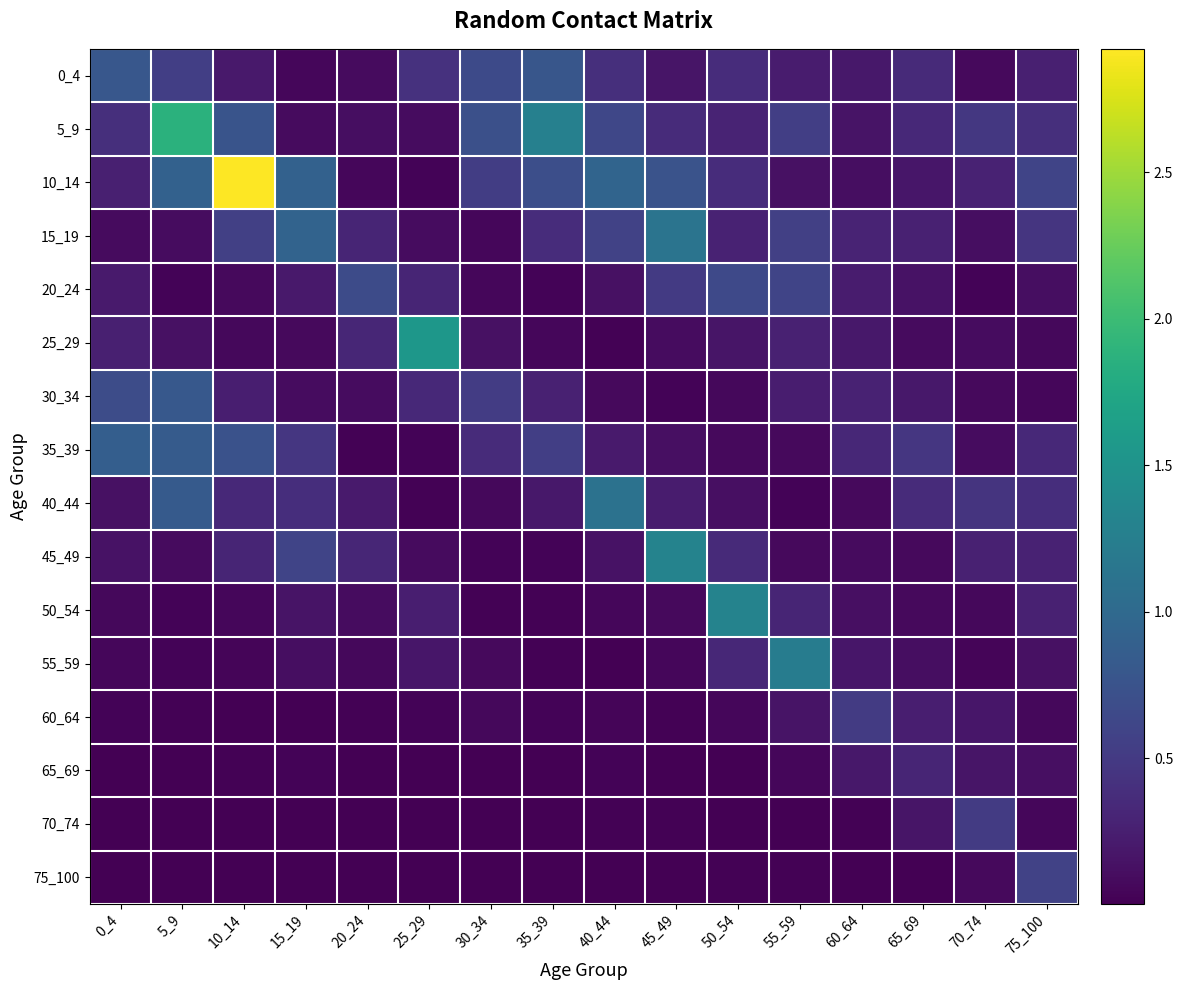

Reading left to right, transcribe all the data shown in this chart.

0_4: 0_4=0.8	5_9=0.5	10_14=0.2	15_19=0.1	20_24=0.1	25_29=0.4	30_34=0.7	35_39=0.8	40_44=0.4	45_49=0.2	50_54=0.4	55_59=0.2	60_64=0.2	65_69=0.4	70_74=0.1	75_100=0.3
5_9: 0_4=0.4	5_9=1.9	10_14=0.8	15_19=0.1	20_24=0.1	25_29=0.1	30_34=0.7	35_39=1.3	40_44=0.6	45_49=0.4	50_54=0.3	55_59=0.5	60_64=0.2	65_69=0.3	70_74=0.5	75_100=0.4
10_14: 0_4=0.3	5_9=0.9	10_14=2.9	15_19=0.9	20_24=0.1	25_29=0.0	30_34=0.5	35_39=0.7	40_44=0.9	45_49=0.8	50_54=0.4	55_59=0.1	60_64=0.1	65_69=0.2	70_74=0.3	75_100=0.6
15_19: 0_4=0.1	5_9=0.1	10_14=0.6	15_19=0.9	20_24=0.3	25_29=0.1	30_34=0.1	35_39=0.4	40_44=0.6	45_49=1.1	50_54=0.3	55_59=0.5	60_64=0.3	65_69=0.3	70_74=0.1	75_100=0.5
20_24: 0_4=0.2	5_9=0.0	10_14=0.1	15_19=0.2	20_24=0.7	25_29=0.3	30_34=0.1	35_39=0.0	40_44=0.1	45_49=0.5	50_54=0.6	55_59=0.6	60_64=0.2	65_69=0.1	70_74=0.0	75_100=0.1
25_29: 0_4=0.3	5_9=0.1	10_14=0.1	15_19=0.1	20_24=0.3	25_29=1.5	30_34=0.1	35_39=0.1	40_44=0.0	45_49=0.1	50_54=0.2	55_59=0.3	60_64=0.2	65_69=0.1	70_74=0.1	75_100=0.1
30_34: 0_4=0.7	5_9=0.8	10_14=0.2	15_19=0.1	20_24=0.1	25_29=0.3	30_34=0.5	35_39=0.3	40_44=0.1	45_49=0.0	50_54=0.1	55_59=0.2	60_64=0.3	65_69=0.2	70_74=0.1	75_100=0.1
35_39: 0_4=0.9	5_9=0.8	10_14=0.7	15_19=0.5	20_24=0.0	25_29=0.0	30_34=0.4	35_39=0.5	40_44=0.2	45_49=0.1	50_54=0.1	55_59=0.1	60_64=0.3	65_69=0.5	70_74=0.1	75_100=0.3
40_44: 0_4=0.1	5_9=0.8	10_14=0.3	15_19=0.4	20_24=0.2	25_29=0.0	30_34=0.1	35_39=0.2	40_44=1.1	45_49=0.2	50_54=0.1	55_59=0.0	60_64=0.1	65_69=0.4	70_74=0.4	75_100=0.4
45_49: 0_4=0.1	5_9=0.1	10_14=0.3	15_19=0.6	20_24=0.3	25_29=0.1	30_34=0.0	35_39=0.0	40_44=0.1	45_49=1.3	50_54=0.3	55_59=0.1	60_64=0.1	65_69=0.1	70_74=0.3	75_100=0.3
50_54: 0_4=0.1	5_9=0.0	10_14=0.1	15_19=0.2	20_24=0.1	25_29=0.2	30_34=0.0	35_39=0.0	40_44=0.1	45_49=0.1	50_54=1.3	55_59=0.3	60_64=0.1	65_69=0.1	70_74=0.1	75_100=0.3
55_59: 0_4=0.1	5_9=0.0	10_14=0.0	15_19=0.1	20_24=0.1	25_29=0.2	30_34=0.1	35_39=0.0	40_44=0.0	45_49=0.1	50_54=0.3	55_59=1.2	60_64=0.2	65_69=0.1	70_74=0.0	75_100=0.1
60_64: 0_4=0.0	5_9=0.0	10_14=0.0	15_19=0.0	20_24=0.0	25_29=0.0	30_34=0.1	35_39=0.0	40_44=0.0	45_49=0.0	50_54=0.1	55_59=0.2	60_64=0.5	65_69=0.2	70_74=0.2	75_100=0.1
65_69: 0_4=0.0	5_9=0.0	10_14=0.0	15_19=0.0	20_24=0.0	25_29=0.0	30_34=0.0	35_39=0.0	40_44=0.0	45_49=0.0	50_54=0.0	55_59=0.1	60_64=0.2	65_69=0.3	70_74=0.2	75_100=0.1
70_74: 0_4=0.0	5_9=0.0	10_14=0.0	15_19=0.0	20_24=0.0	25_29=0.0	30_34=0.0	35_39=0.0	40_44=0.0	45_49=0.0	50_54=0.0	55_59=0.0	60_64=0.0	65_69=0.2	70_74=0.5	75_100=0.1
75_100: 0_4=0.0	5_9=0.0	10_14=0.0	15_19=0.0	20_24=0.0	25_29=0.0	30_34=0.0	35_39=0.0	40_44=0.0	45_49=0.0	50_54=0.0	55_59=0.0	60_64=0.0	65_69=0.0	70_74=0.1	75_100=0.6